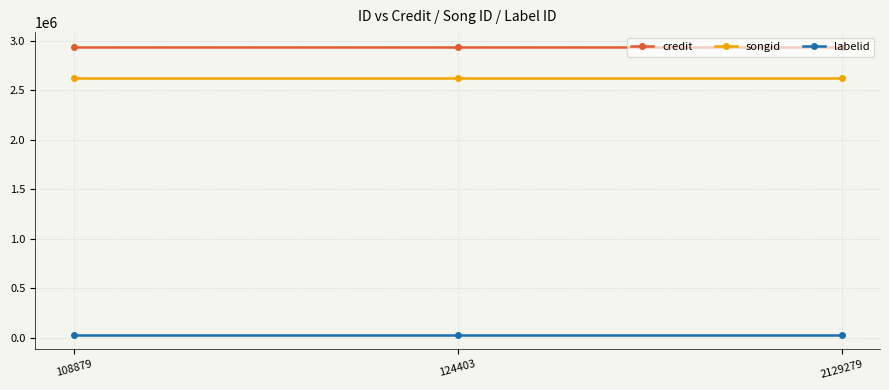

Is the value of credit at 2129279 greater than the value of labelid at 108879?

Yes